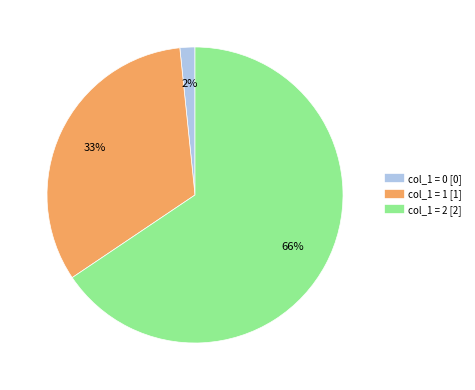

To the nearest percent, what is the average slice percentage?

33%